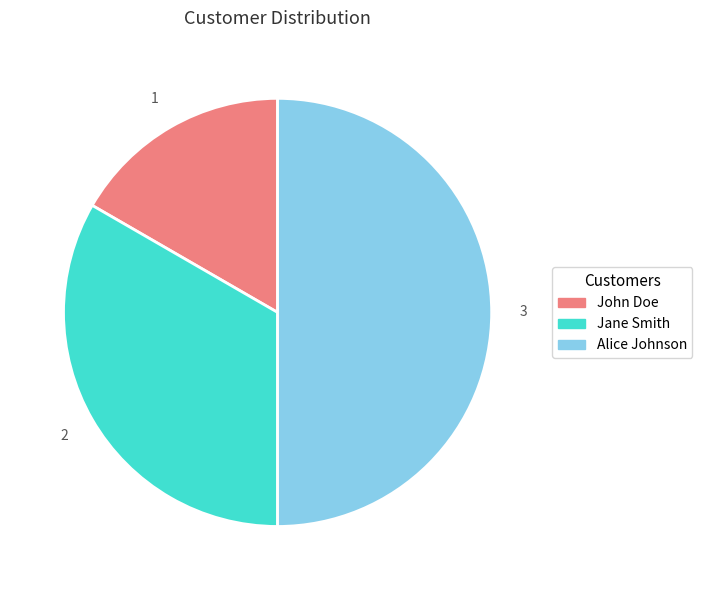

Is Jane Smith the majority of the pie?

No